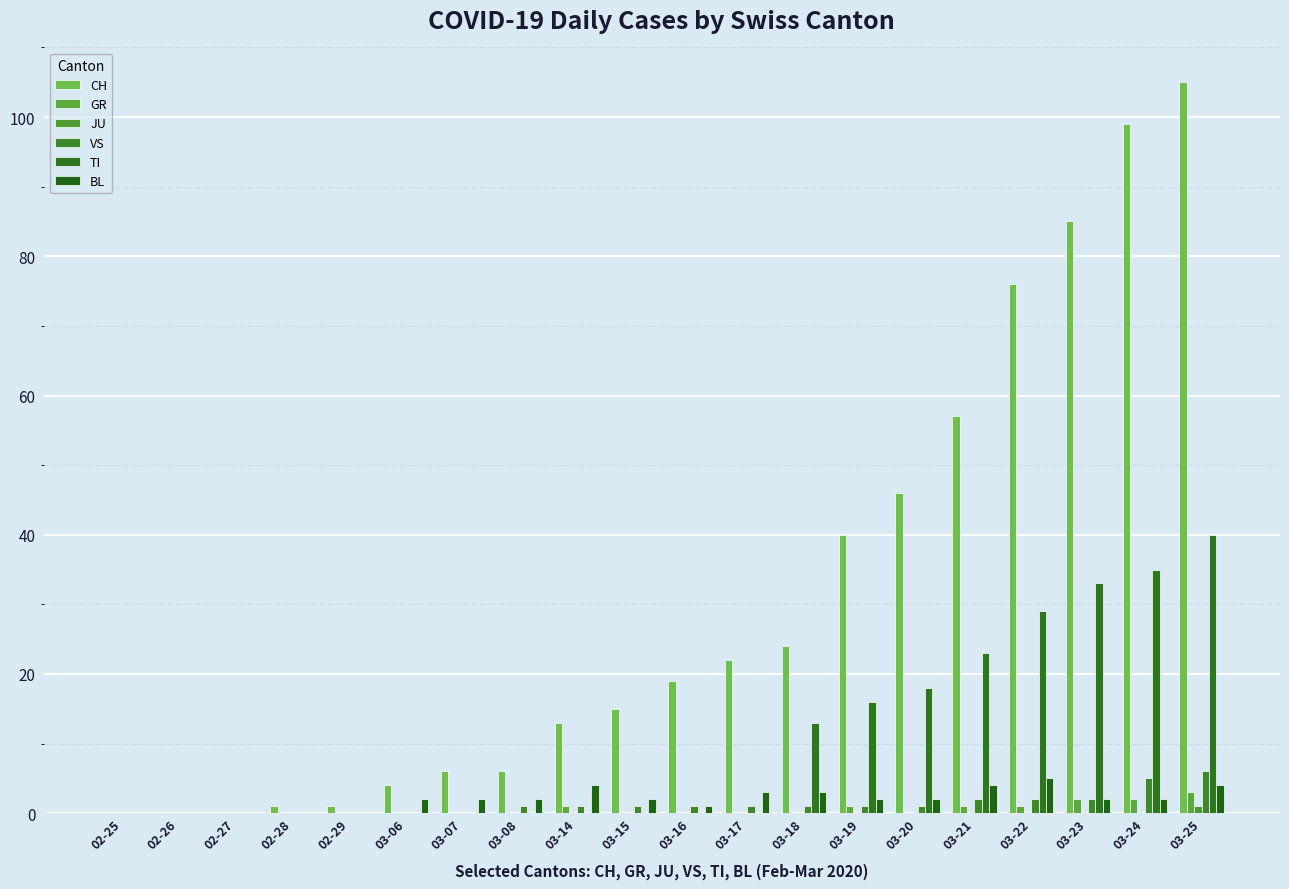

Are the bars horizontal?

No